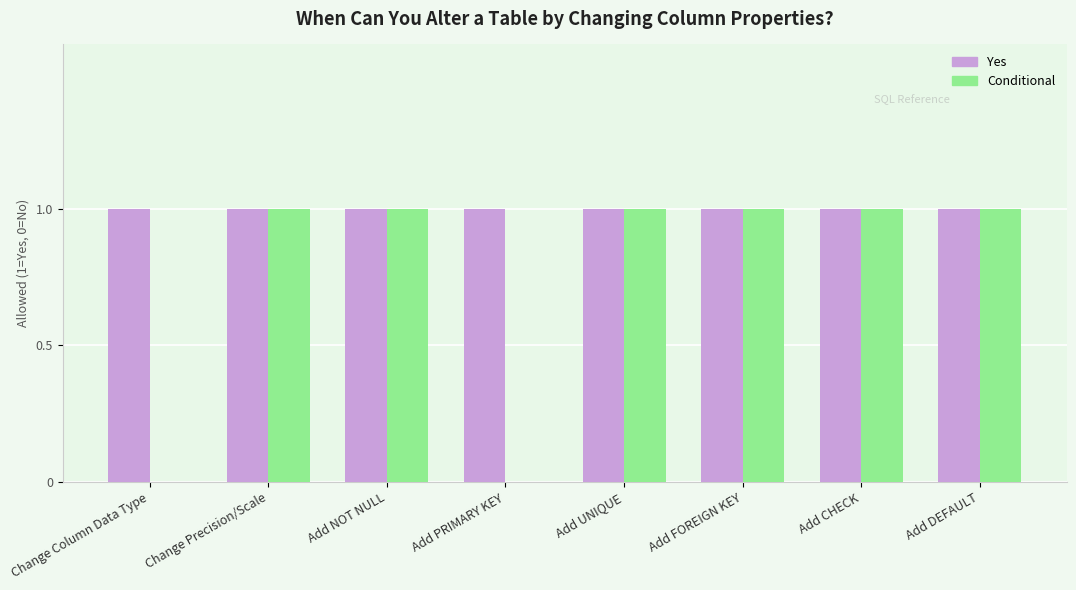

The Yes series shows 1 at Add DEFAULT. True or false?

True